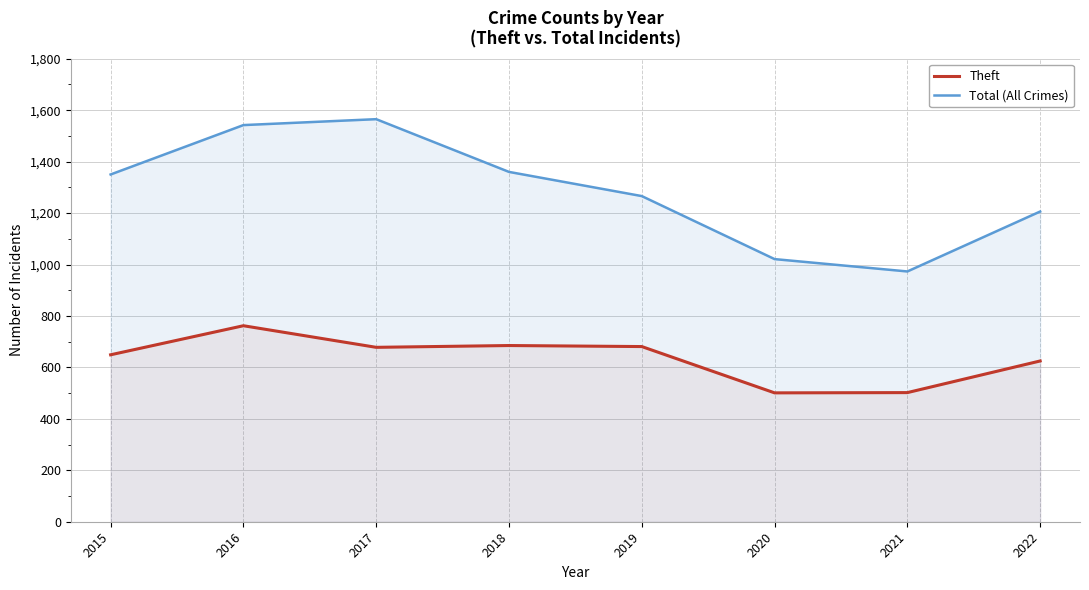

What is the value of the Theft point at the 1st from the left?

649